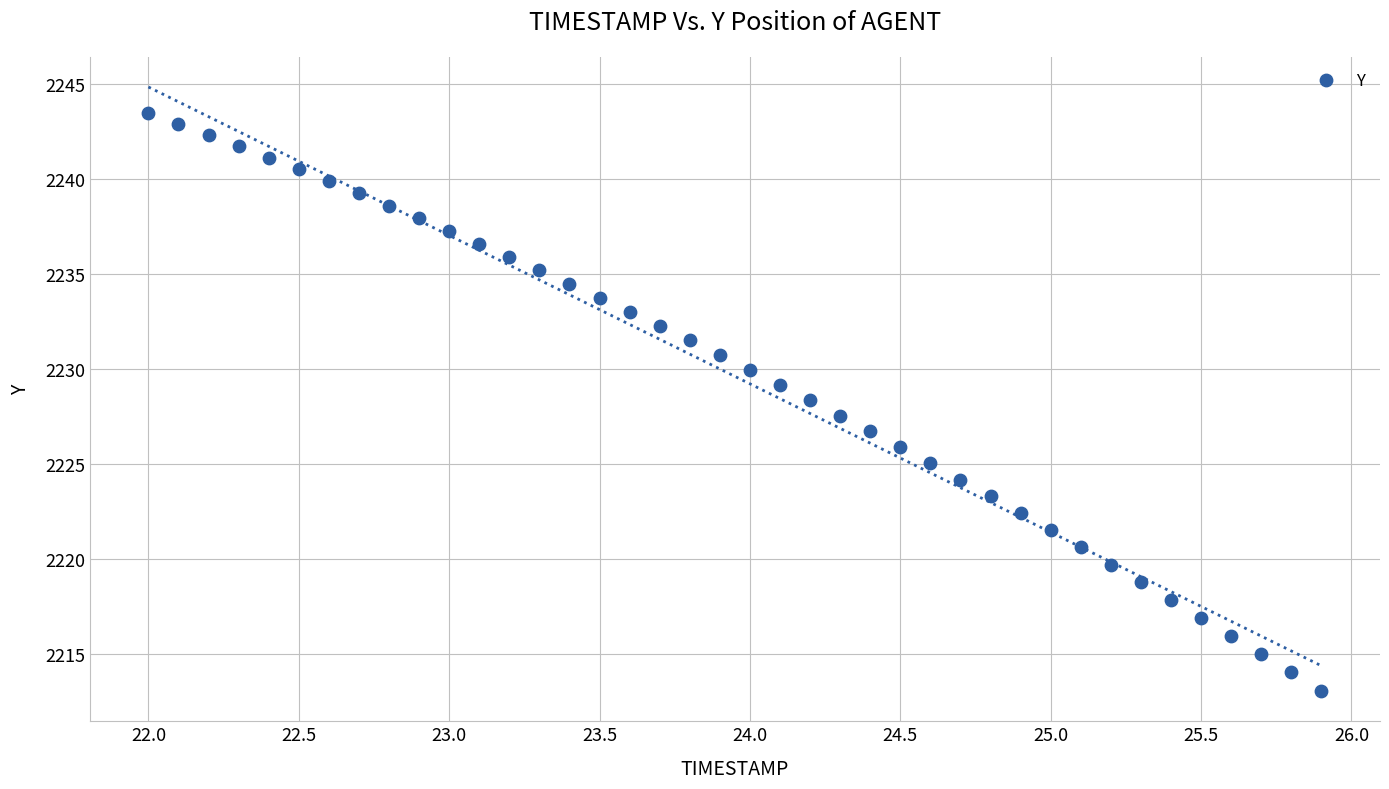

What is the range of X values (max minus min)?

3.9